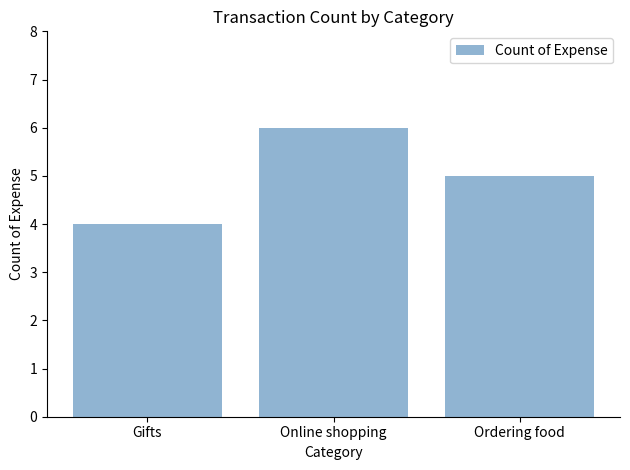

Reading right to left, transcribe all the data shown in this chart.

Ordering food=5	Online shopping=6	Gifts=4